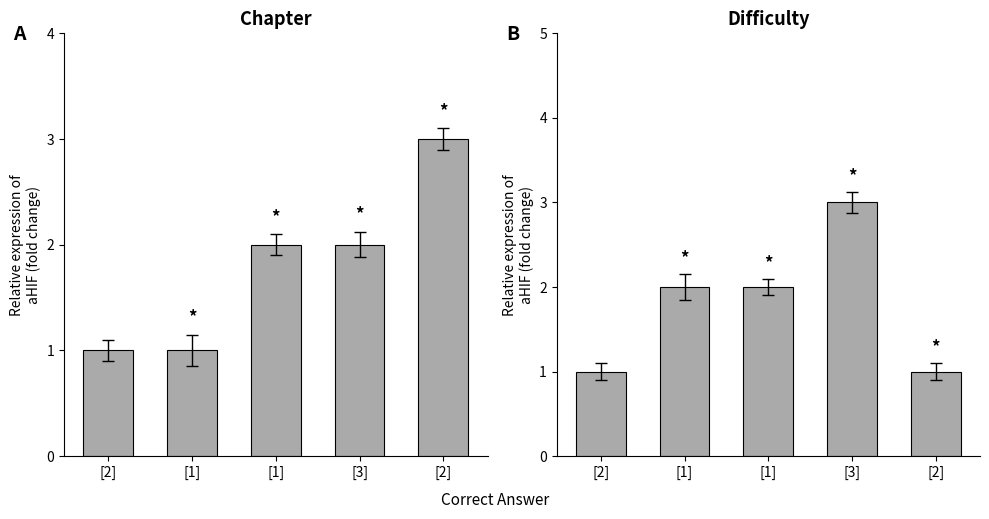

At which label does Difficulty first exceed 2?

[3]